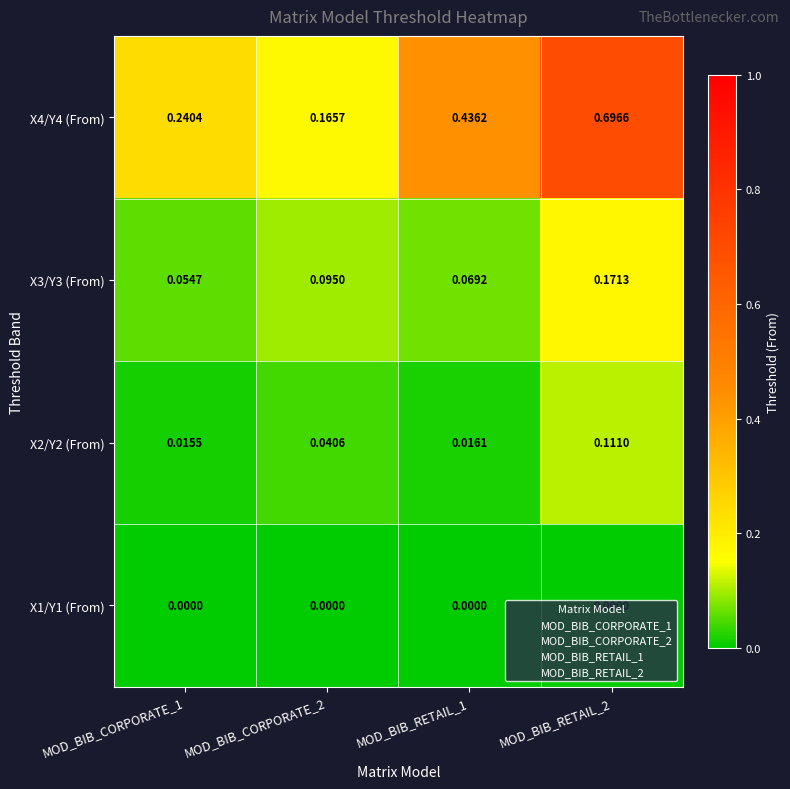

Which series has the largest range (max minus min)?

X4/Y4 (From)